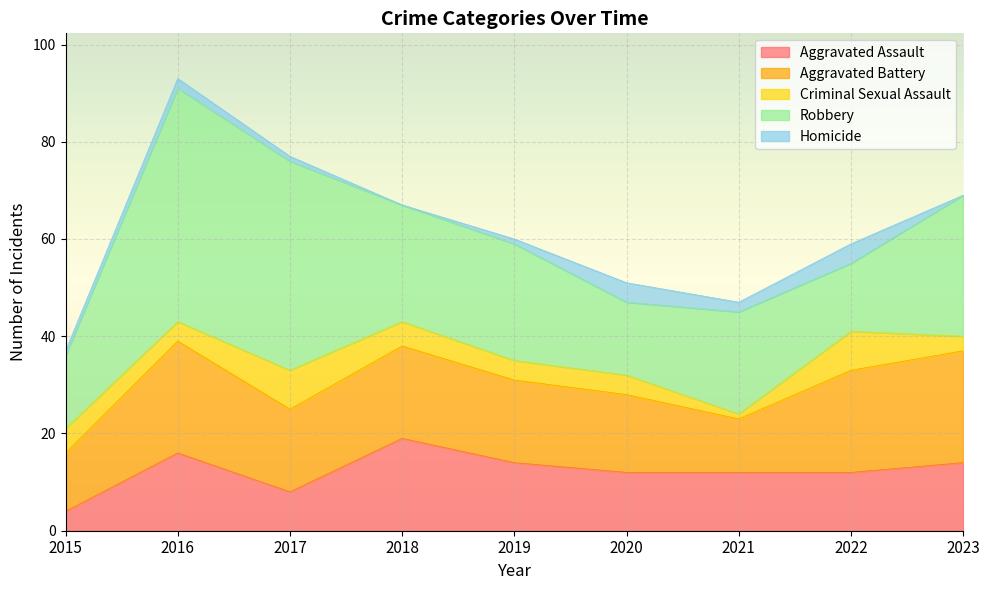

Reading right to left, what are all the values shown in this chart?

Aggravated Assault: 2023=14	2022=12	2021=12	2020=12	2019=14	2018=19	2017=8	2016=16	2015=4
Aggravated Battery: 2023=23	2022=21	2021=11	2020=16	2019=17	2018=19	2017=17	2016=23	2015=12
Criminal Sexual Assault: 2023=3	2022=8	2021=1	2020=4	2019=4	2018=5	2017=8	2016=4	2015=5
Robbery: 2023=29	2022=14	2021=21	2020=15	2019=24	2018=24	2017=43	2016=48	2015=15
Homicide: 2023=0	2022=4	2021=2	2020=4	2019=1	2018=0	2017=1	2016=2	2015=1